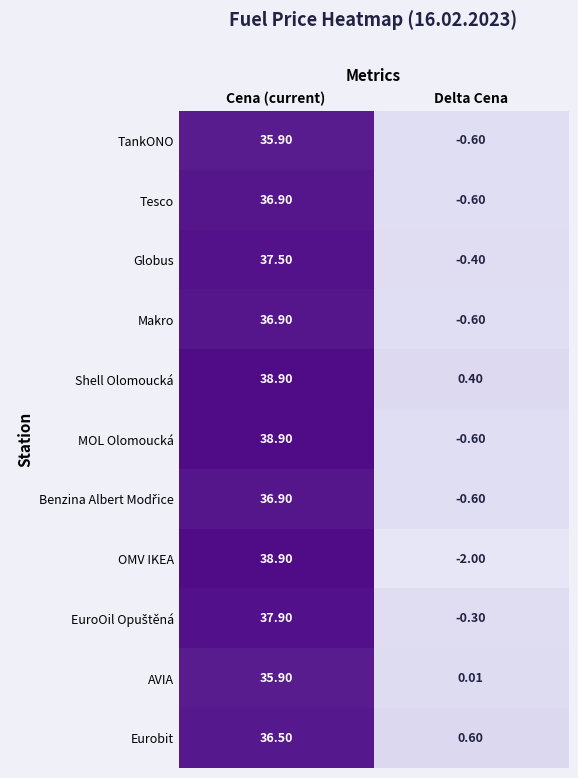

Rank the categories by MOL Olomoucká value from lowest to highest.

Delta Cena, Cena (current)